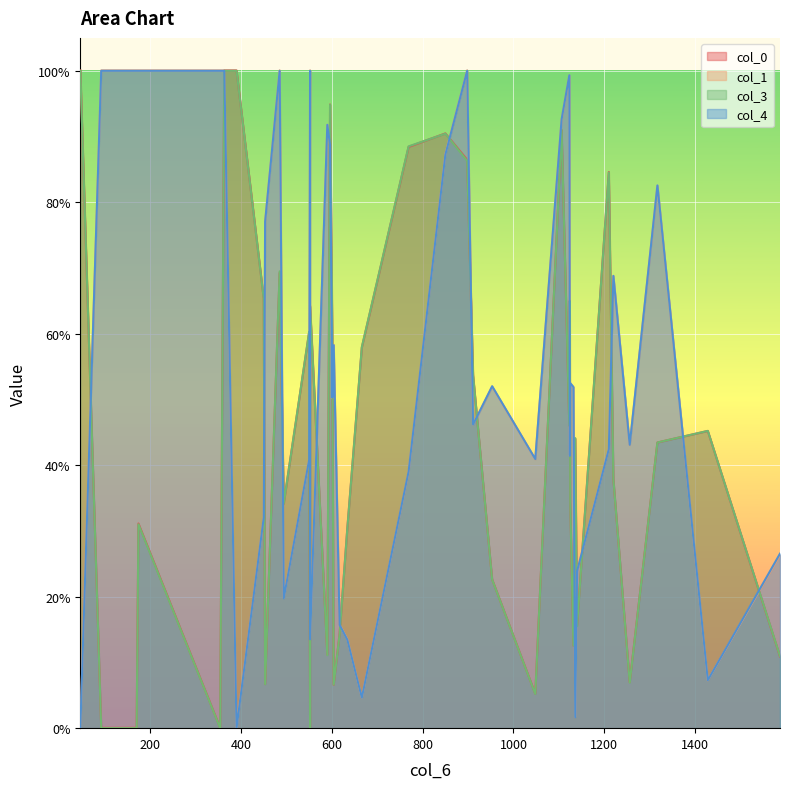

Reading right to left, transcribe all the data shown in this chart.

col_0: 1587=0.1	1428=0.5	1317=0.4	1256=0.1	1220=0.4	1210=0.8	1140=0.2	1136=0.4	1132=0.1	1125=0.3	1124=0.7	1123=0.5	1106=0.9	1048=0.1	953=0.2	911=0.5	898=0.9	850=0.9	769=0.9	666=0.6	634=0.3	617=0.1	604=0.1	601=0.6	596=0.9	590=0.1	552=0.6	552=0.0	550=0.6	494=0.3	485=0.7	453=0.1	450=0.7	390=1.0	363=1.0	354=0.0	174=0.3	170=0.0	92=0.0	46=1.0
col_1: 1587=0.3	1428=0.1	1317=0.8	1256=0.4	1220=0.7	1210=0.4	1140=0.2	1136=0.0	1132=0.5	1125=0.5	1124=0.4	1123=1.0	1106=0.9	1048=0.4	953=0.5	911=0.5	898=1.0	850=0.9	769=0.4	666=0.0	634=0.1	617=0.2	604=0.6	601=0.5	596=0.9	590=0.9	552=0.1	552=1.0	550=0.4	494=0.2	485=1.0	453=0.8	450=0.3	390=0.0	363=1.0	354=1.0	174=1.0	170=1.0	92=1.0	46=0.0
col_3: 1587=0.1	1428=0.5	1317=0.4	1256=0.1	1220=0.4	1210=0.8	1140=0.2	1136=0.4	1132=0.1	1125=0.3	1124=0.6	1123=0.5	1106=0.9	1048=0.1	953=0.2	911=0.5	898=0.9	850=0.9	769=0.9	666=0.6	634=0.3	617=0.1	604=0.1	601=0.6	596=0.9	590=0.1	552=0.6	552=0.0	550=0.6	494=0.3	485=0.7	453=0.1	450=0.7	390=1.0	363=1.0	354=0.0	174=0.3	170=0.0	92=0.0	46=1.0
col_4: 1587=0.3	1428=0.1	1317=0.8	1256=0.4	1220=0.7	1210=0.4	1140=0.2	1136=0.0	1132=0.5	1125=0.5	1124=0.4	1123=1.0	1106=0.9	1048=0.4	953=0.5	911=0.5	898=1.0	850=0.9	769=0.4	666=0.0	634=0.1	617=0.2	604=0.6	601=0.5	596=0.9	590=0.9	552=0.1	552=1.0	550=0.4	494=0.2	485=1.0	453=0.8	450=0.3	390=0.0	363=1.0	354=1.0	174=1.0	170=1.0	92=1.0	46=0.0